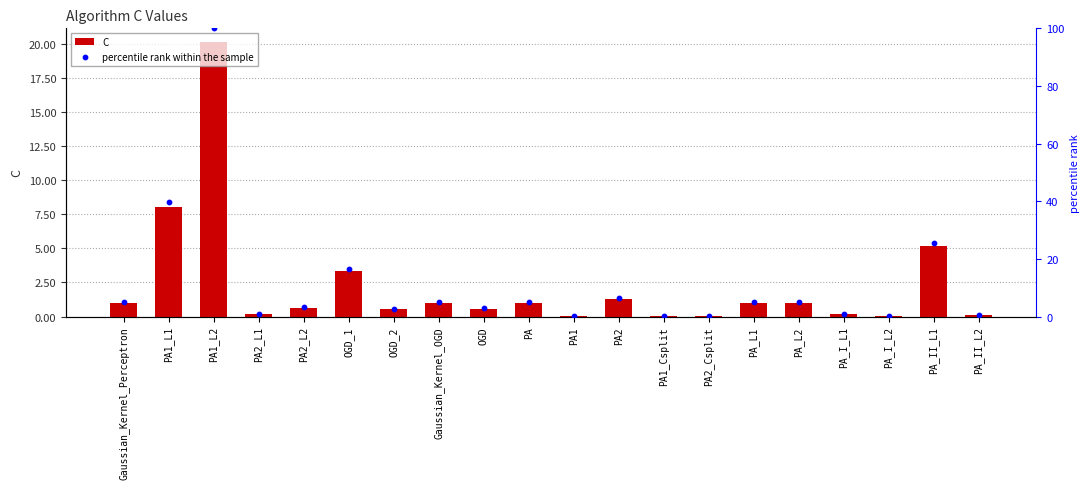

Which series has the largest Y range (max minus min)?

percentile rank within the sample